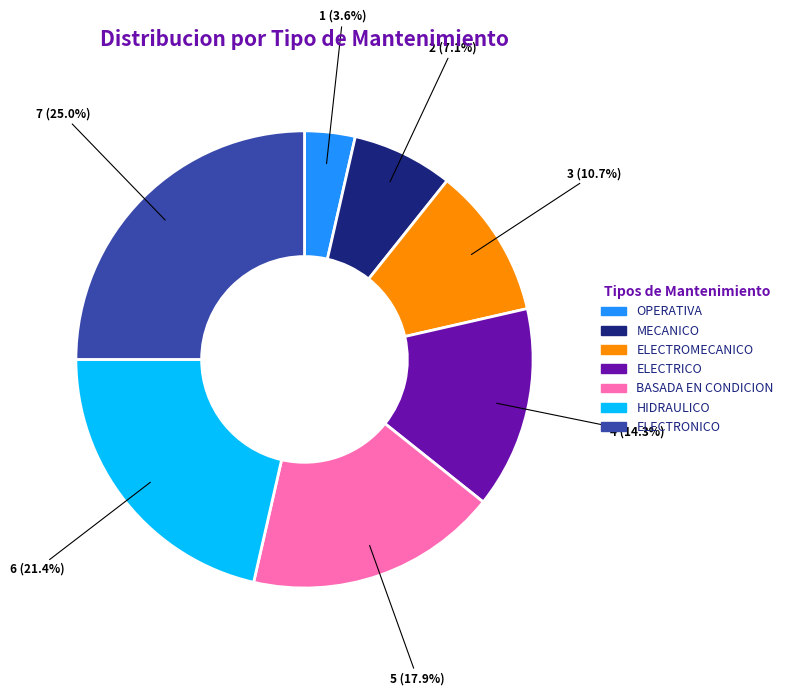

Which slice is the smallest?

OPERATIVA